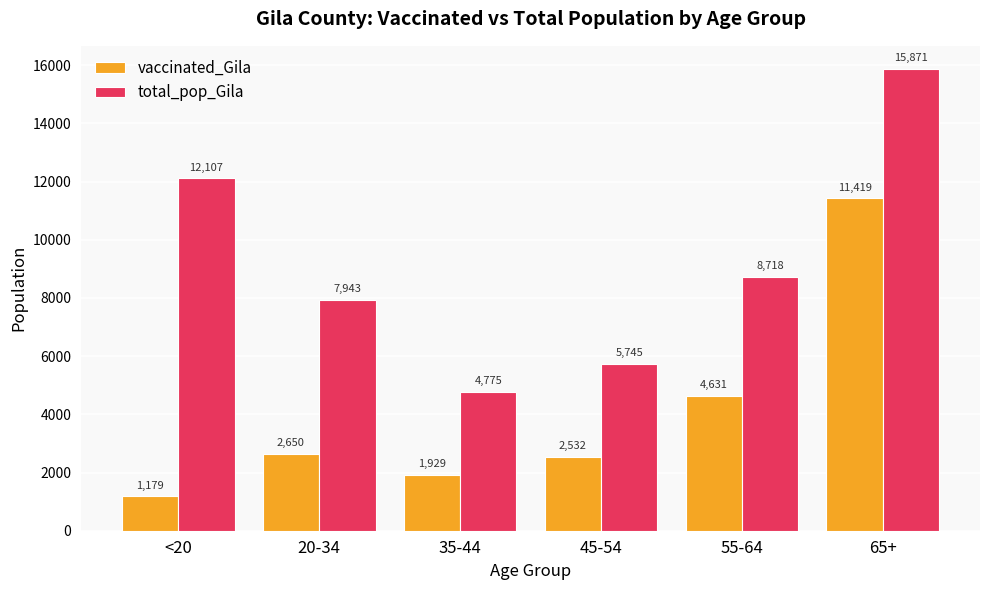

At which label does total_pop_Gila first exceed 8718?

<20